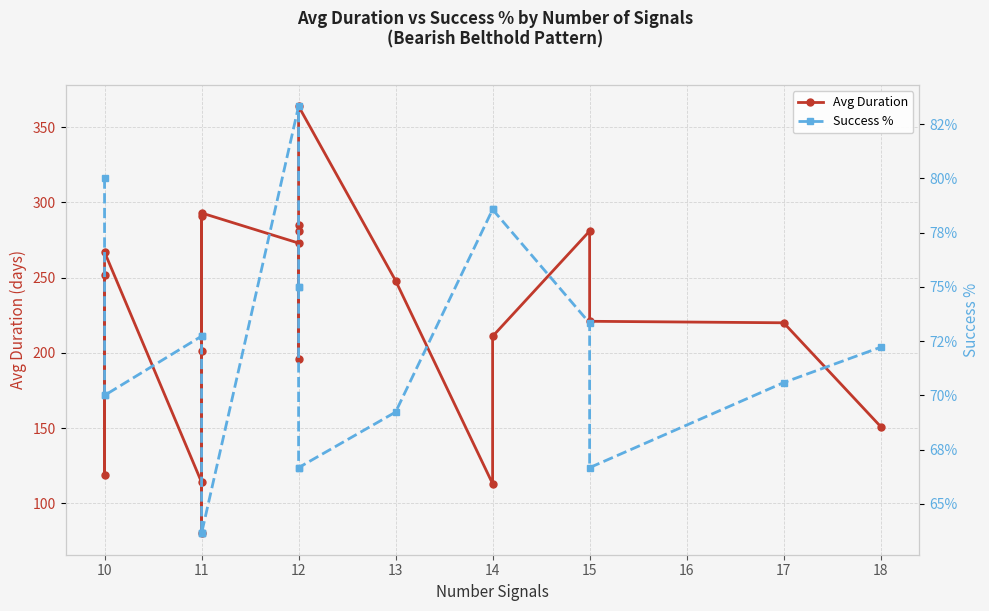

Which series has the largest range (max minus min)?

Avg Duration